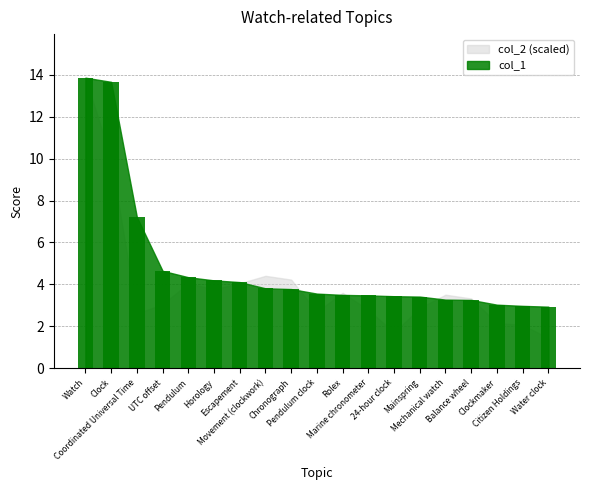

Does the chart contain stacked bars?

No